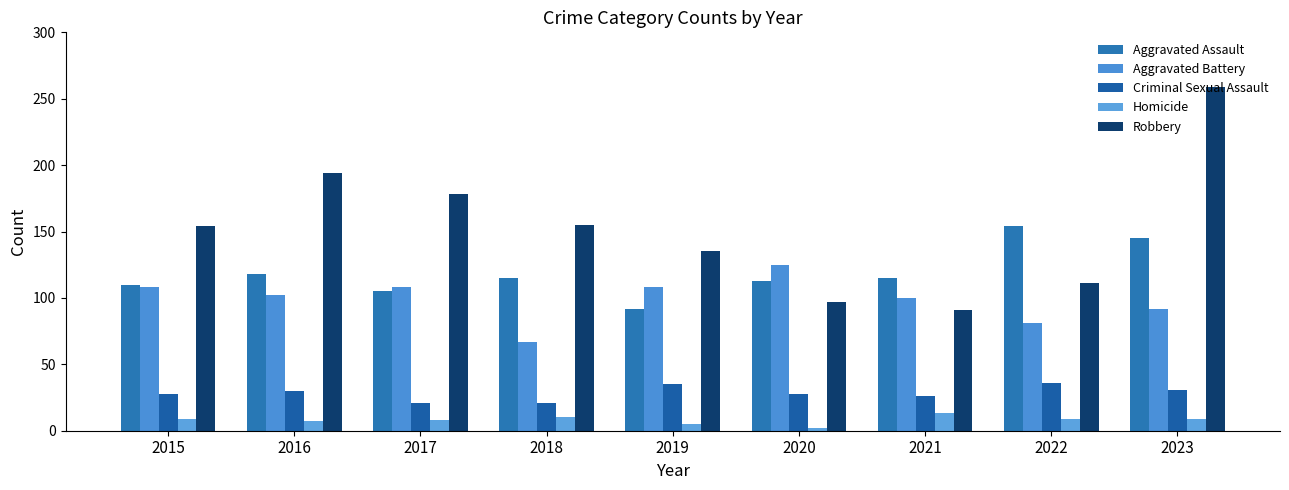

Reading left to right, transcribe all the data shown in this chart.

Aggravated Assault: 110	118	105	115	92	113	115	154	145
Aggravated Battery: 108	102	108	67	108	125	100	81	92
Criminal Sexual Assault: 28	30	21	21	35	28	26	36	31
Homicide: 9	7	8	10	5	2	13	9	9
Robbery: 154	194	178	155	135	97	91	111	259